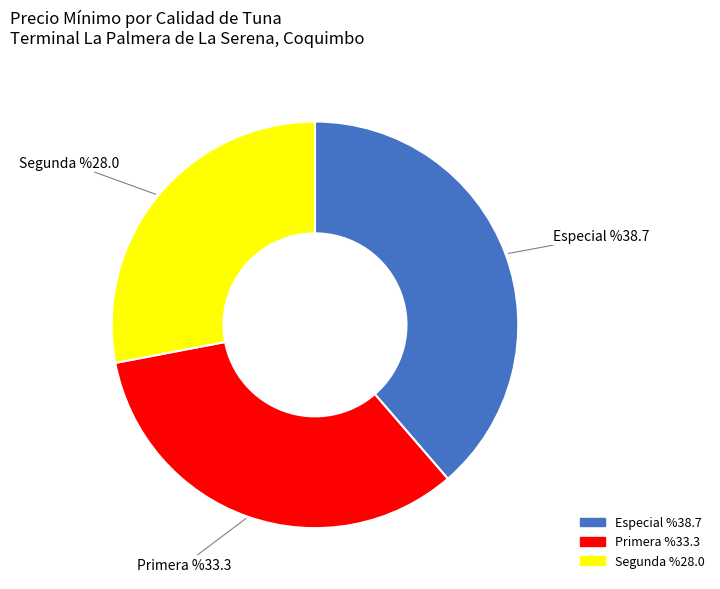

True or false: Especial accounts for 39% of the total.

True